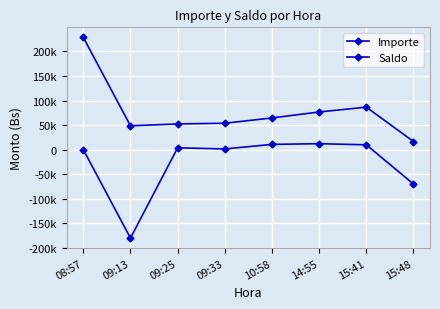

Reading left to right, extract all data points from this chart.

Importe: 08:57=66.2	09:13=-180000.0	09:25=3799.6	09:33=1444.1	10:58=10745.0	14:55=12144.5	15:41=9858.2	15:48=-70000.0
Saldo: 08:57=228568.1	09:13=48568.1	09:25=52367.7	09:33=53811.8	10:58=64556.8	14:55=76701.3	15:41=86559.5	15:48=16559.5